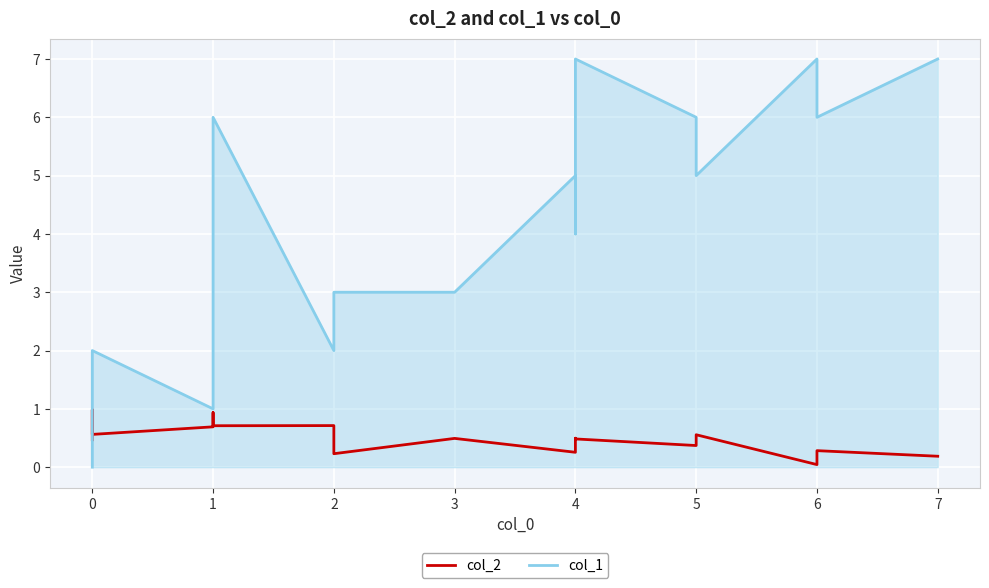

What is the sum of all col_2 values?

8.5